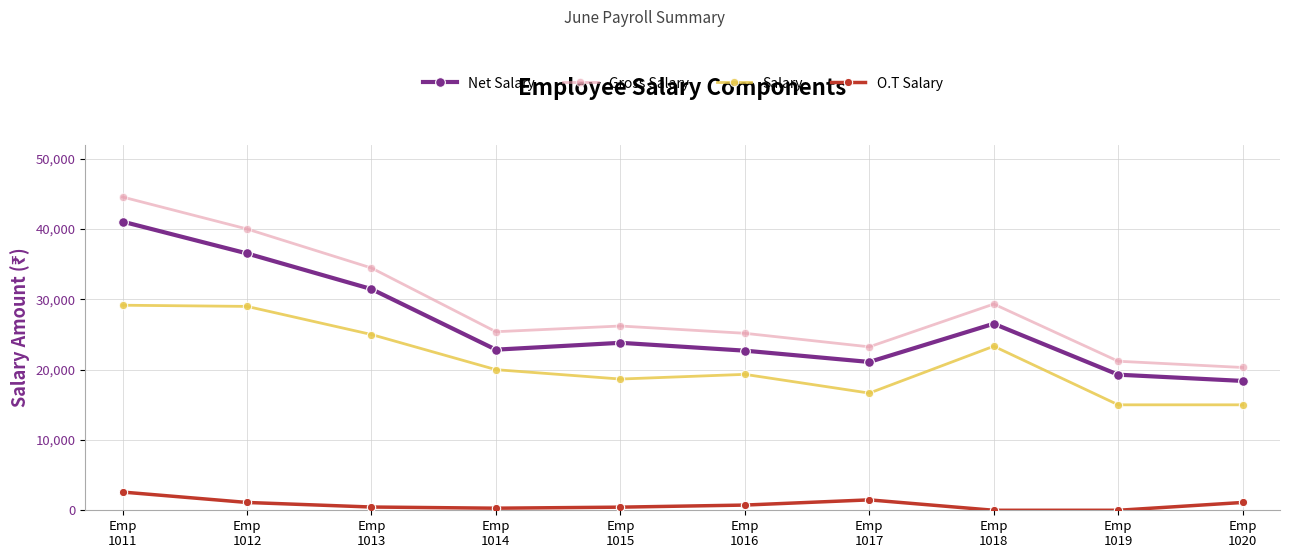

Is the value of Net Salary at Emp
1020 greater than the value of Gross Salary at Emp
1016?

No